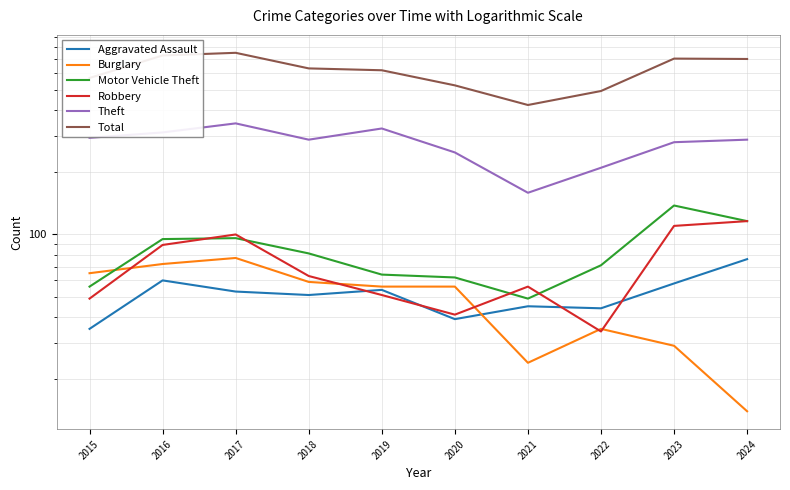

Does the chart have visible grid lines?

Yes